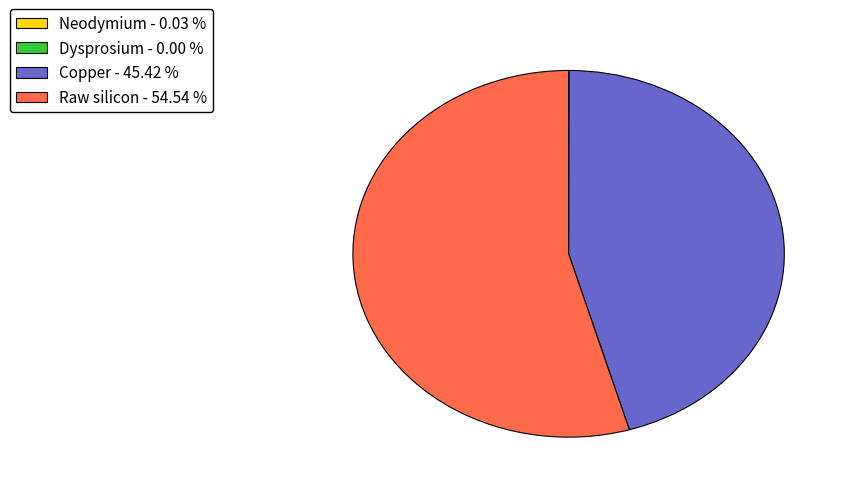

Is there any slice that represents more than half of the pie?

Yes